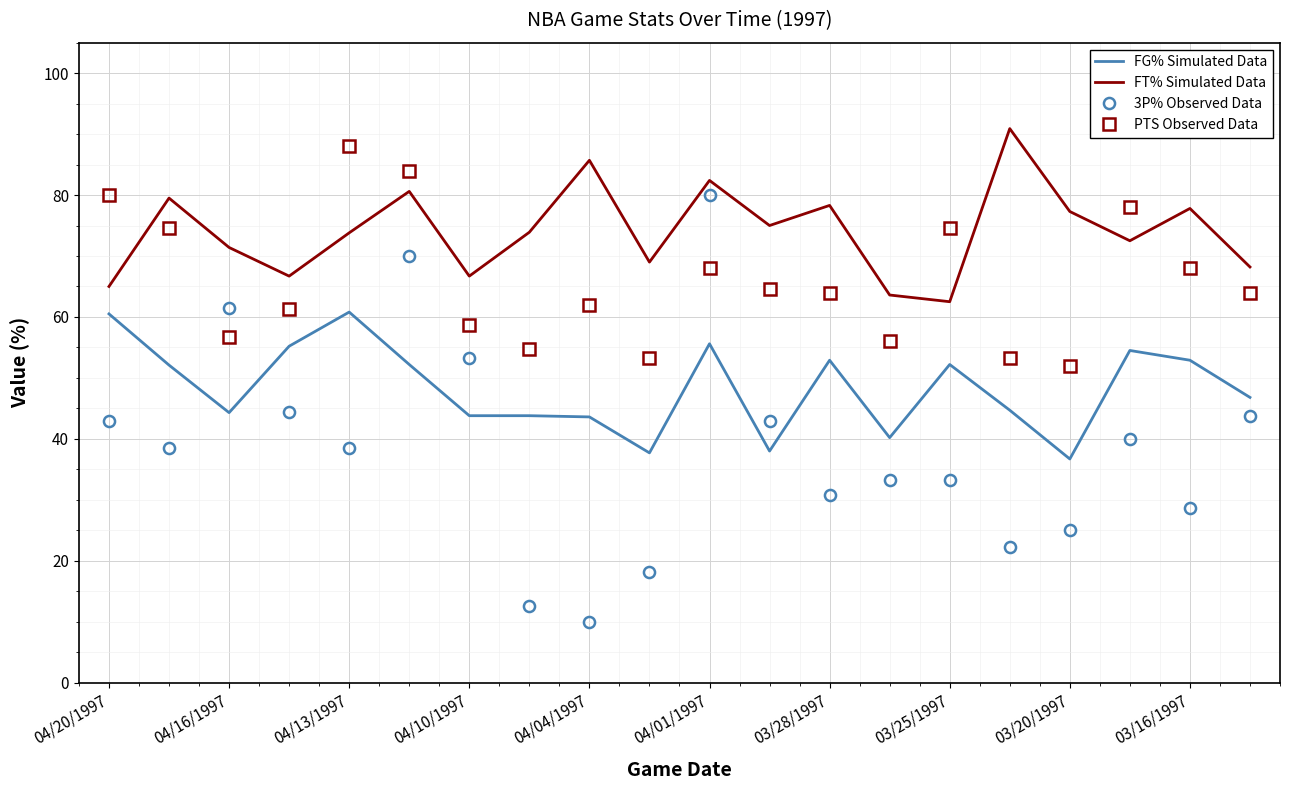

True or false: FT% Simulated Data and FG% Simulated Data intersect in this chart.

False